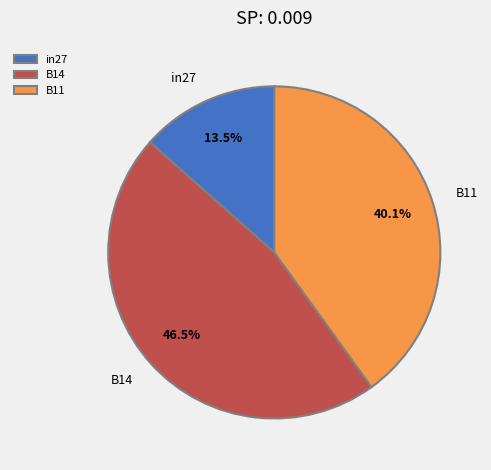

How many slices are in this pie chart?

3